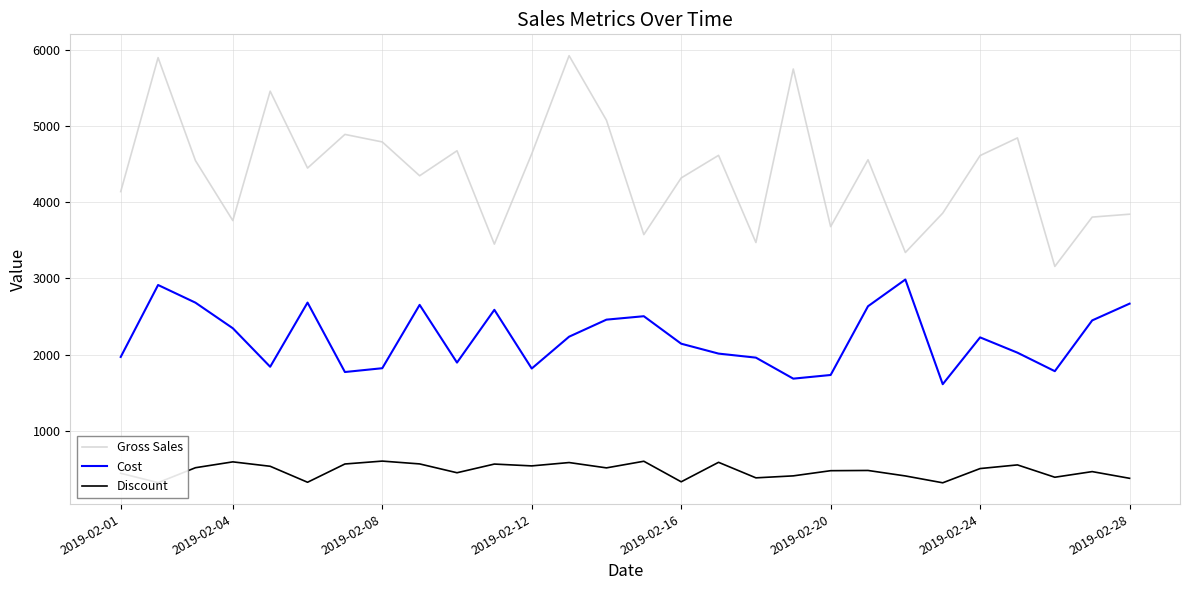

Which series has the largest total across all categories?

Gross Sales